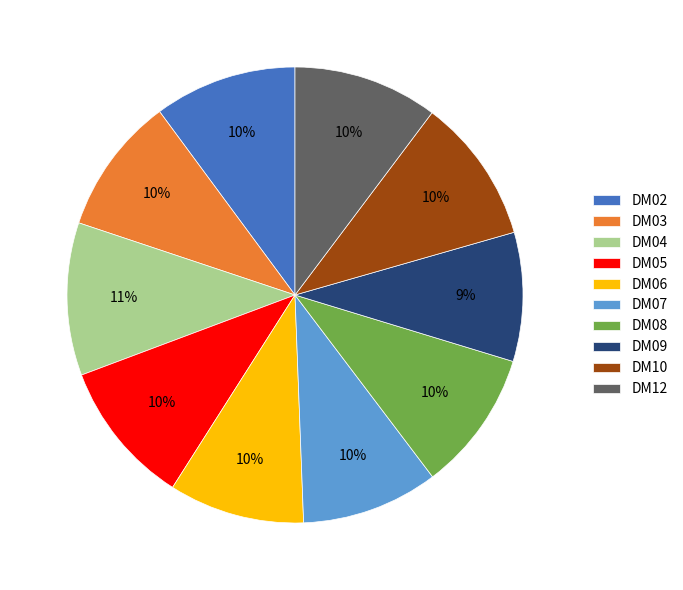

Which category has the biggest portion of the pie?

DM04